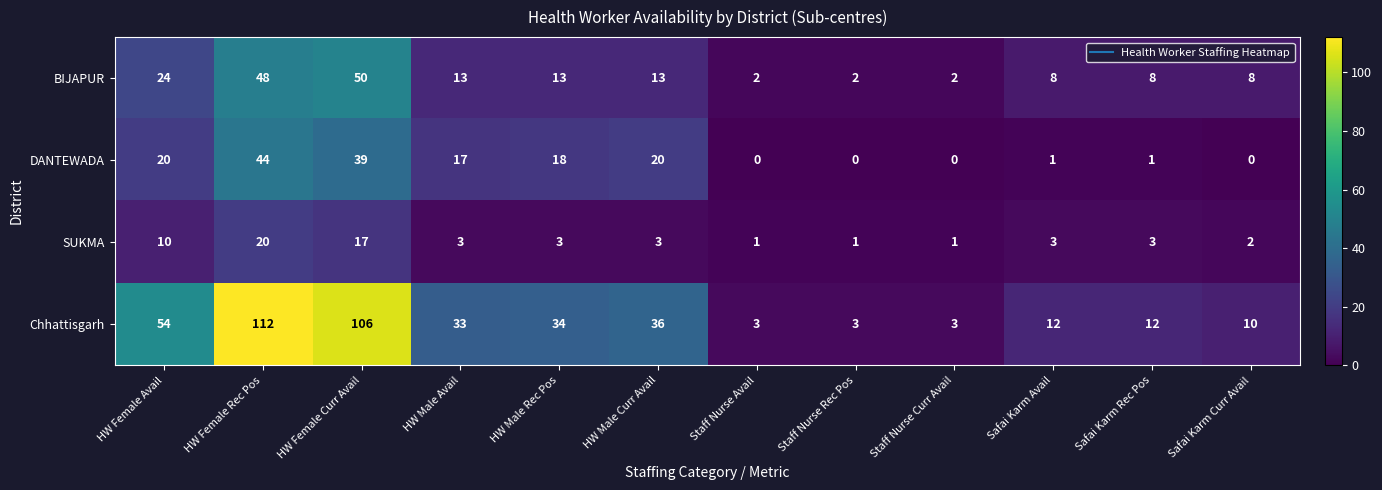

Rank the series at HW Male Curr Avail from highest to lowest value.

Chhattisgarh, DANTEWADA, BIJAPUR, SUKMA